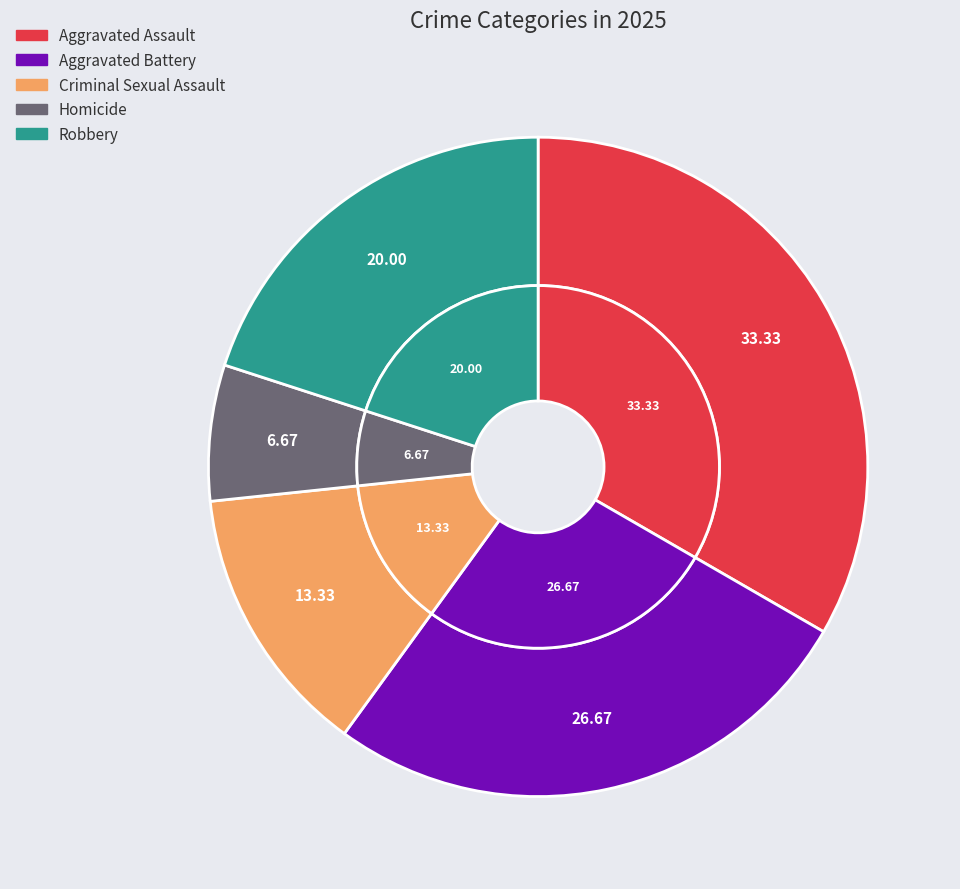

Is it true that Homicide is 1% of the pie?

False